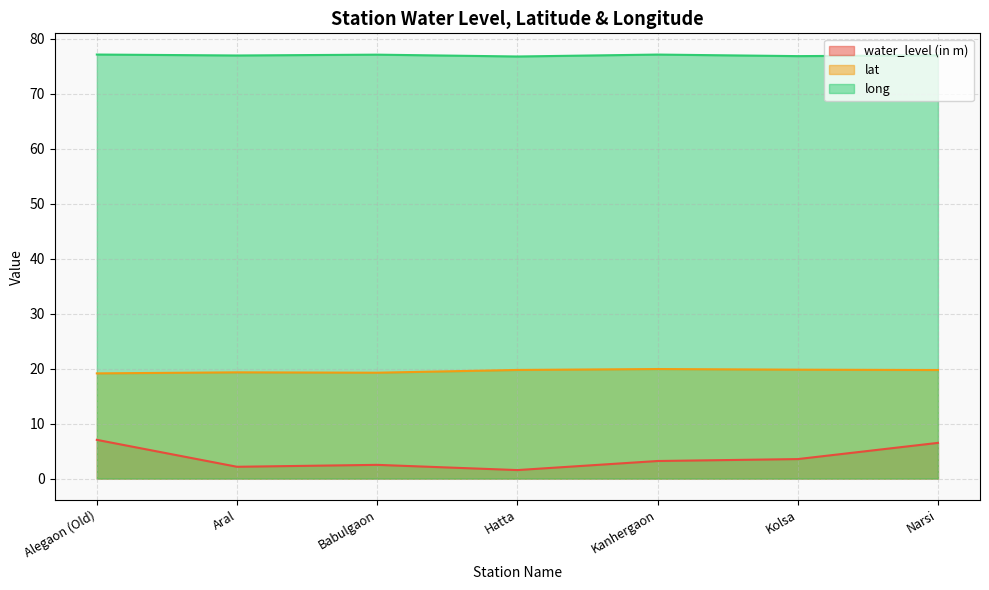

Is the value of water_level (in m) at Kanhergaon greater than the value of lat at Aral?

No